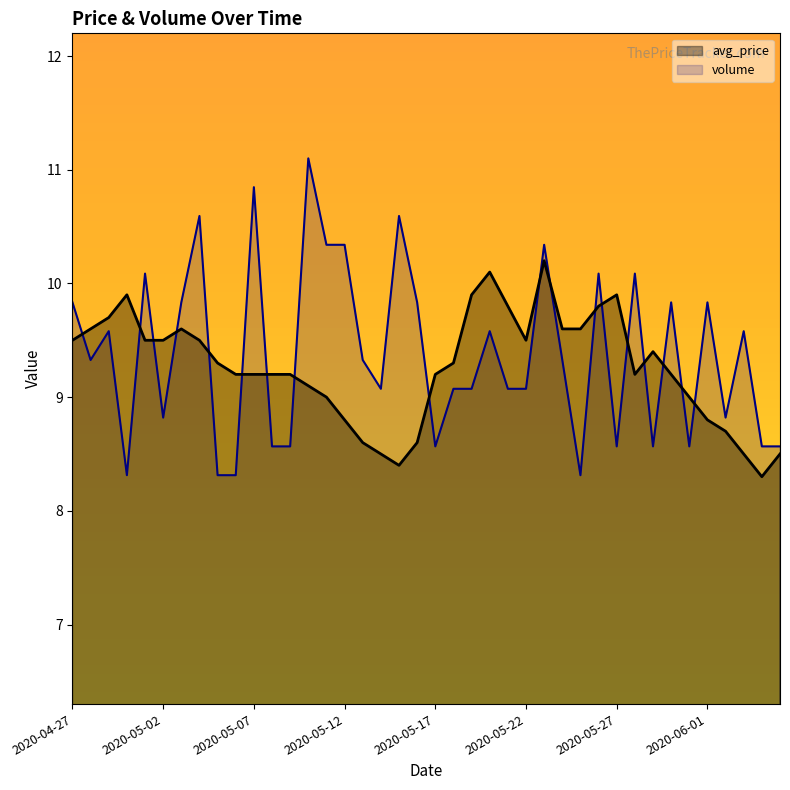

What is the difference between the maximum and second lowest values in the volume series?

2.8